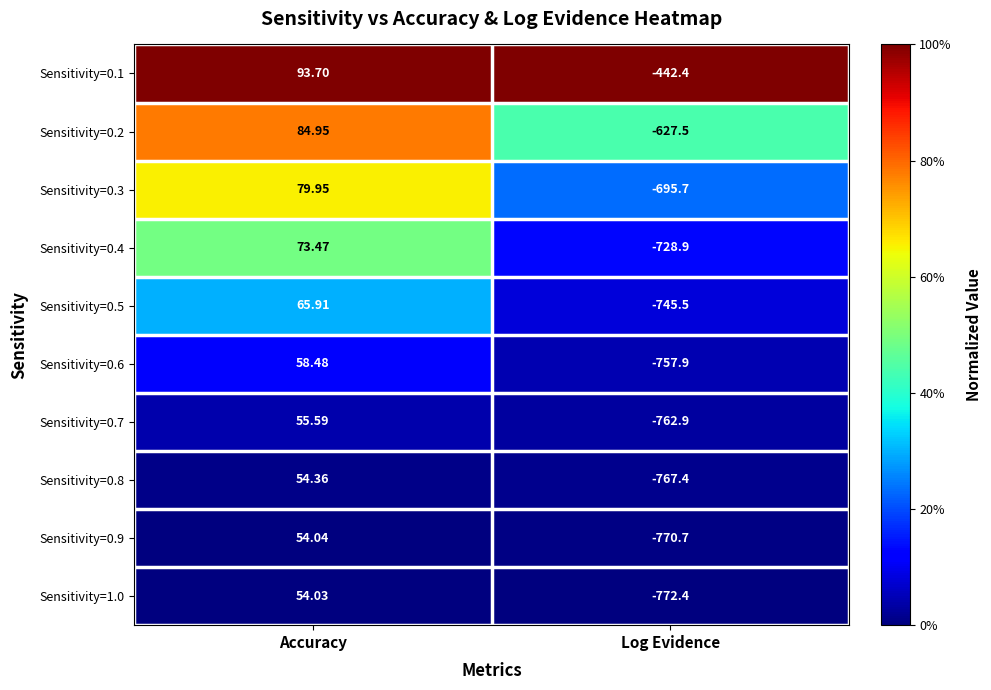

Is the value of Sensitivity=0.5 at Log Evidence greater than the value of Sensitivity=0.4 at Log Evidence?

No